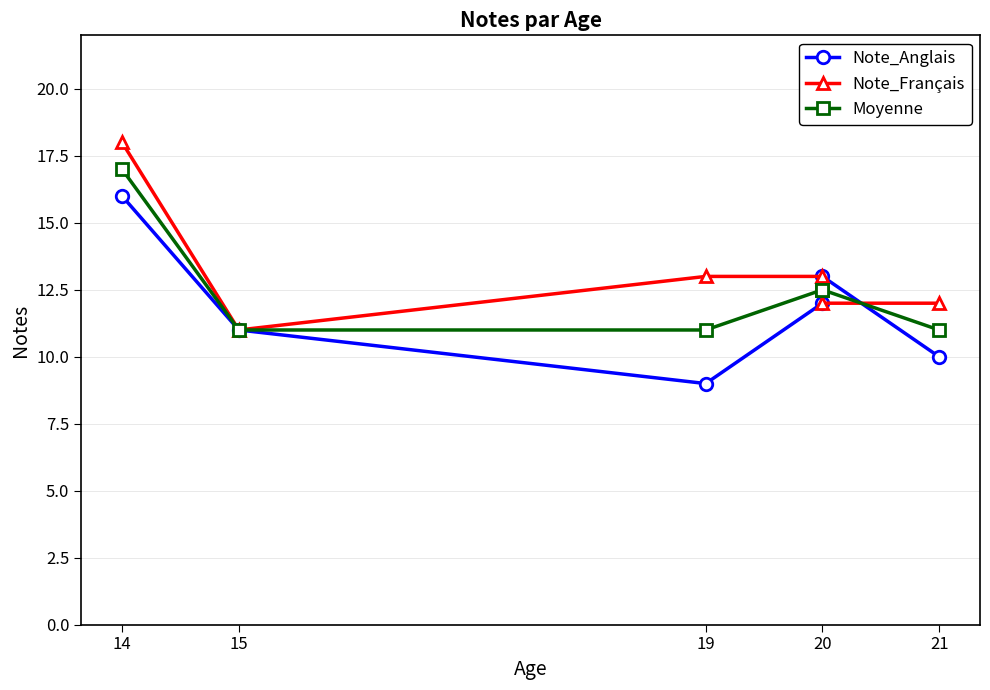

Is the value of Note_Français at 19 greater than the value of Moyenne at 19?

Yes